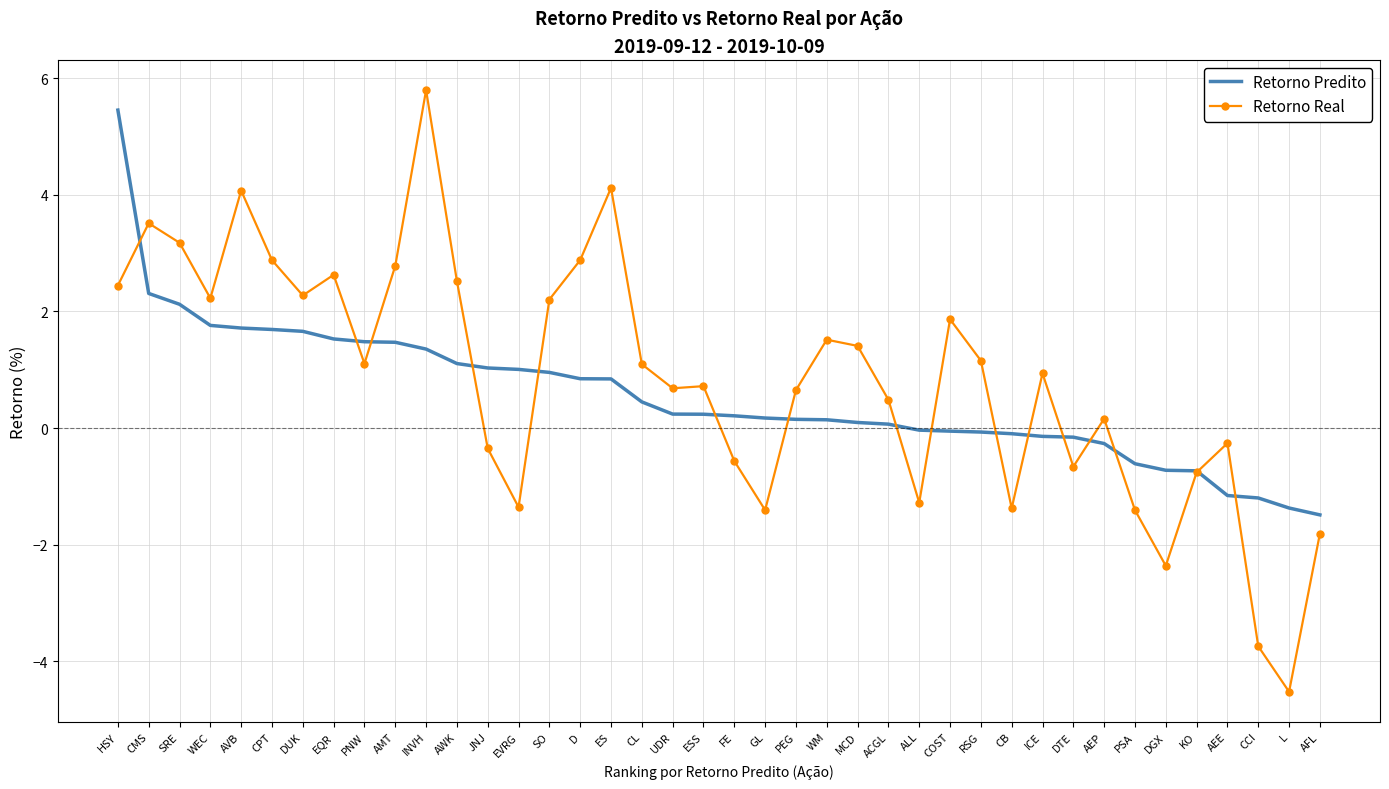

What position from the left is SRE?

3